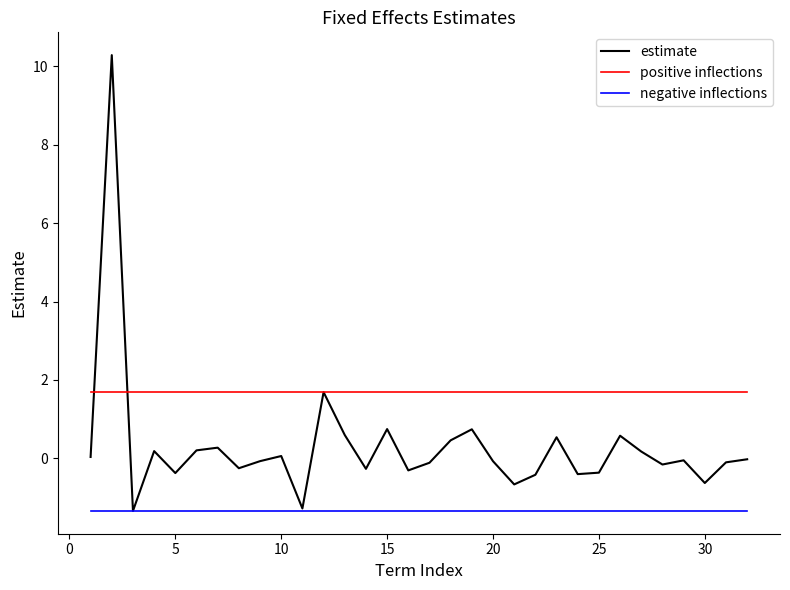

Does the chart display data point markers on the line(s)?

No